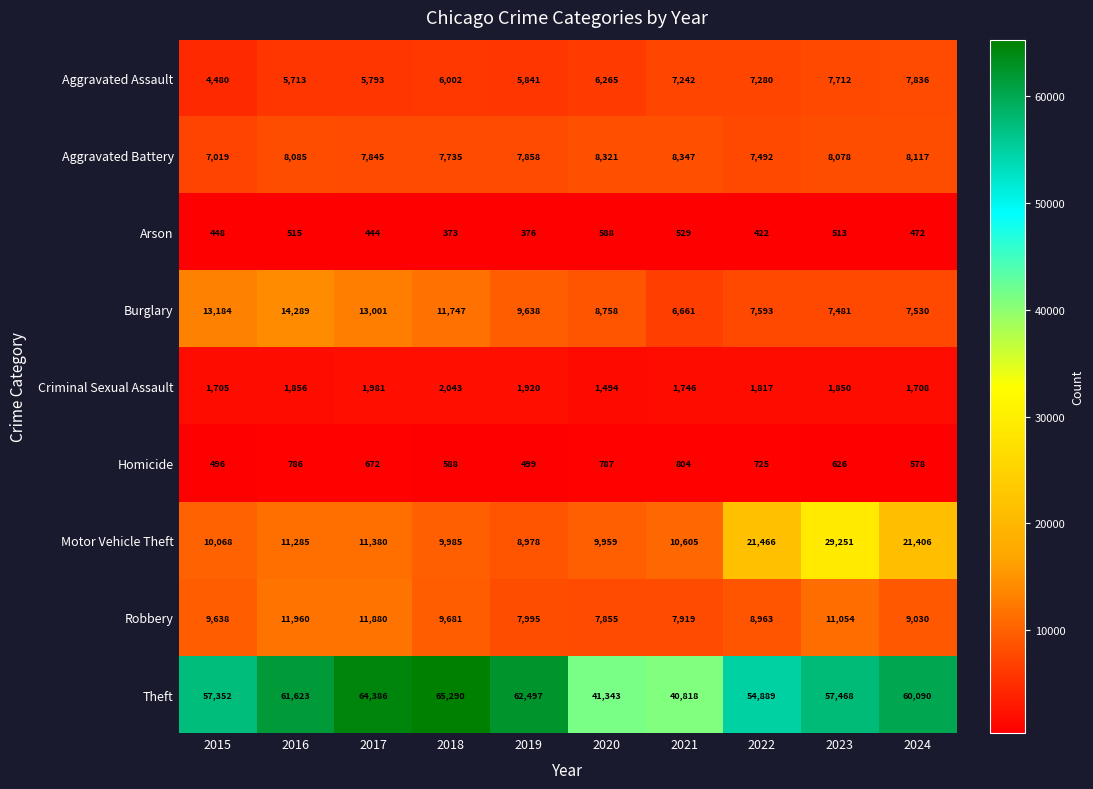

Where is Aggravated Assault nearest to the value 6158?

2020